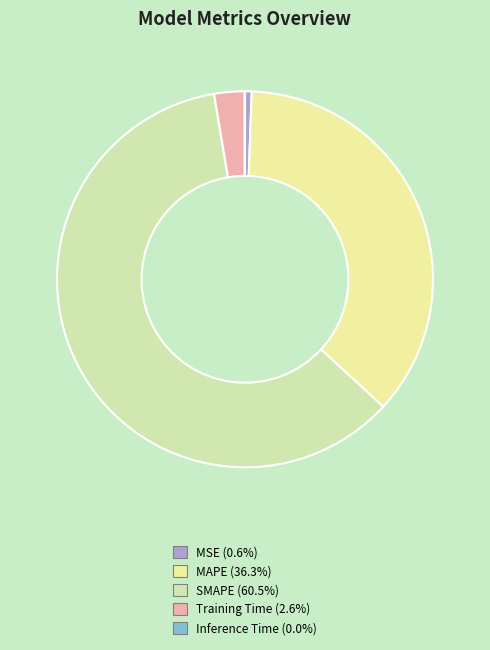

Which category has the biggest portion of the pie?

SMAPE